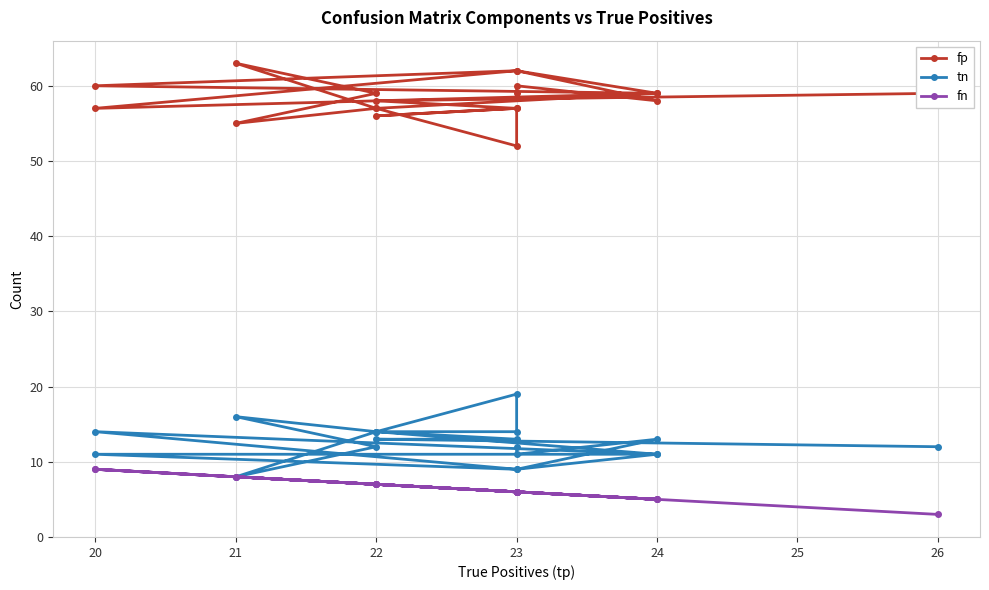

Reading right to left, what are all the values shown in this chart?

fp: 59	60	58	62	57	59	62	60	59	57	63	59	55	57	52	57	56	57	58	59
tn: 12	11	13	9	14	11	9	11	11	14	8	12	16	14	19	14	14	13	13	12
fn: 6	6	5	6	9	5	6	9	5	7	8	7	8	7	6	6	7	6	7	3